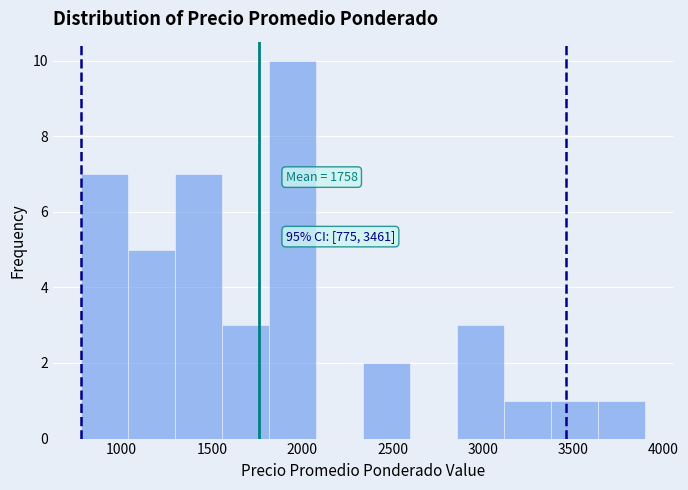

Which range on the x-axis has the tallest bar?

1800 to 2100